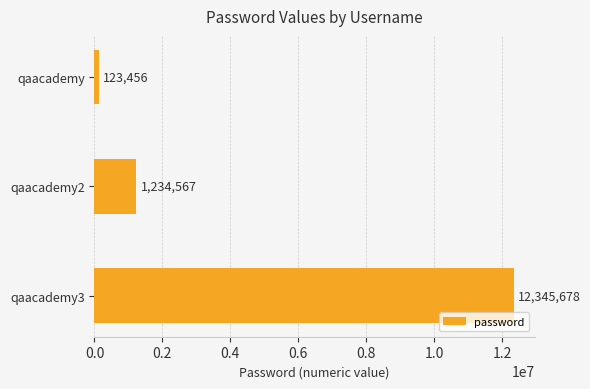

Reading bottom to top, what are all the values shown in this chart?

12345678	1234567	123456